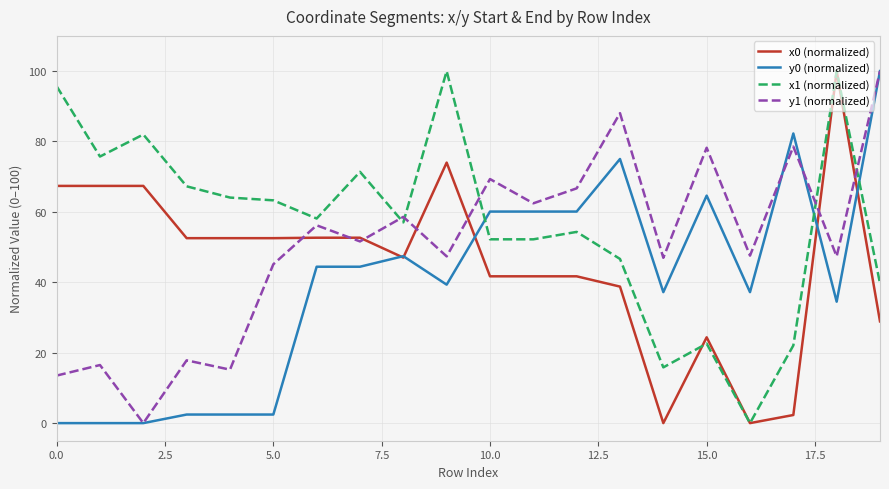

Rank the series by their average value, from highest to lowest.

x1 (normalized), y1 (normalized), x0 (normalized), y0 (normalized)